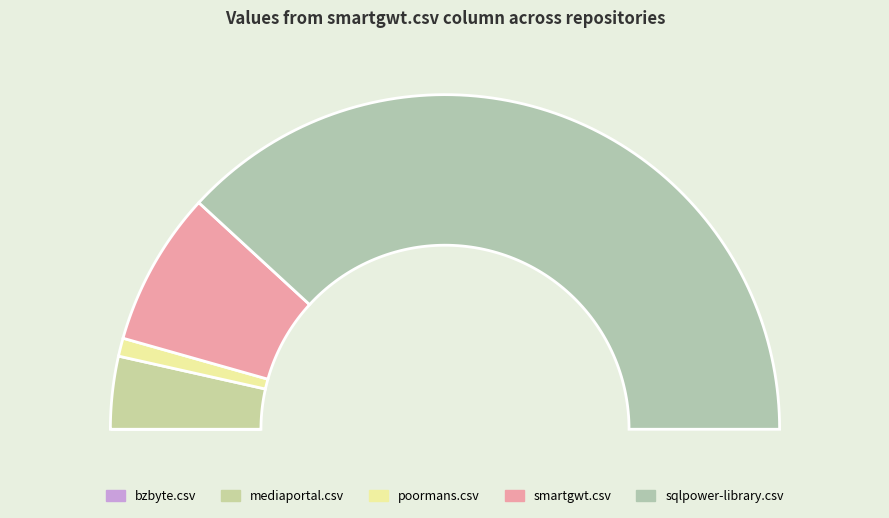

Does sqlpower-library.csv represent more than half of the total?

Yes